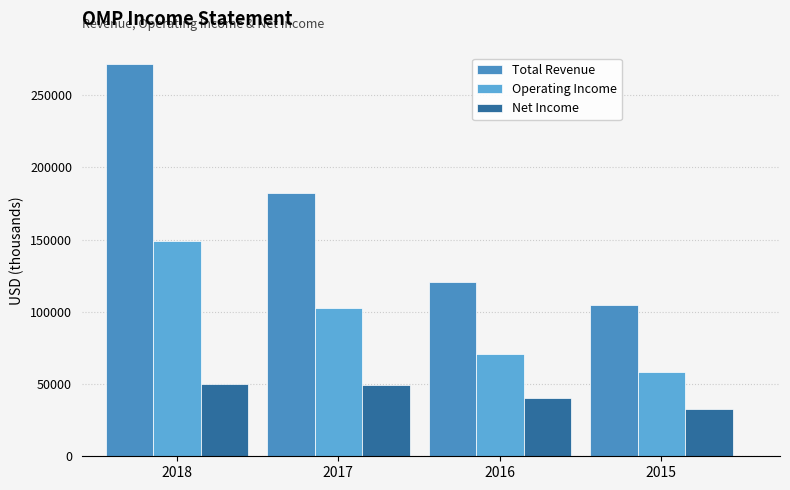

What is the average value of the Net Income series?

42950